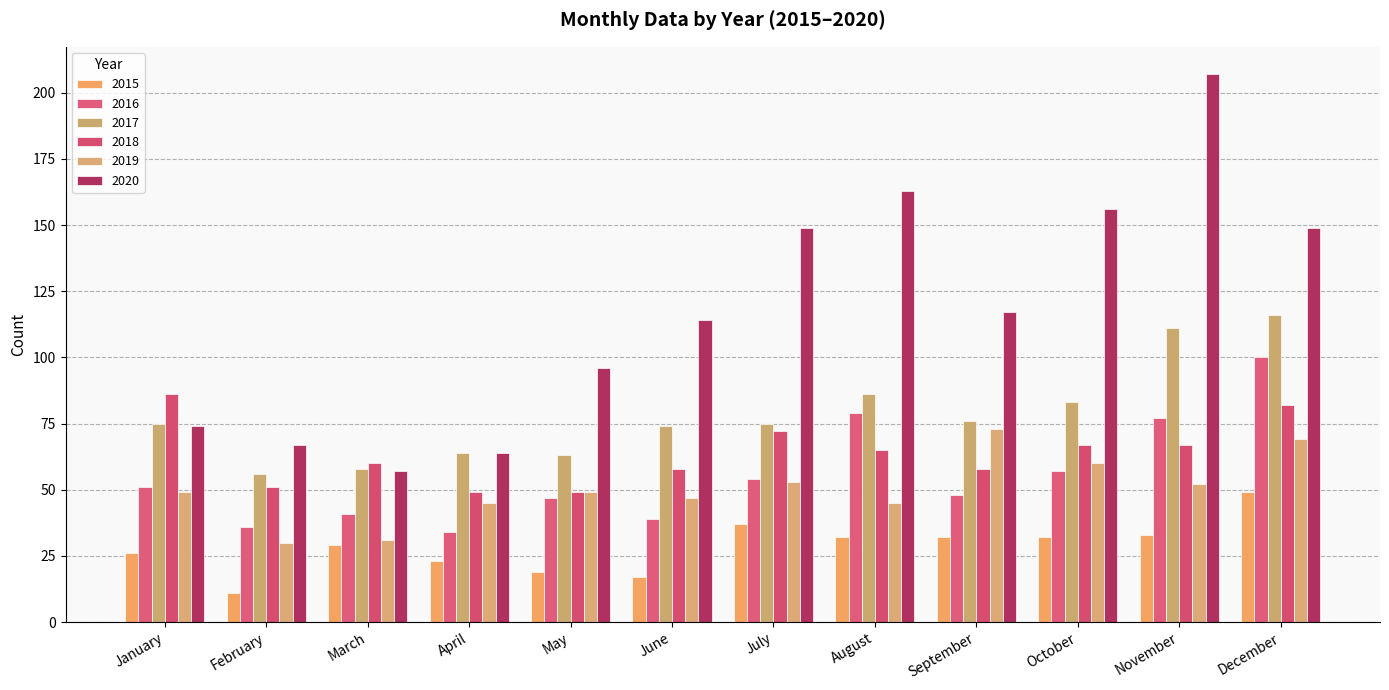

What is the value of the 2016 bar at the 4th from the left?

34